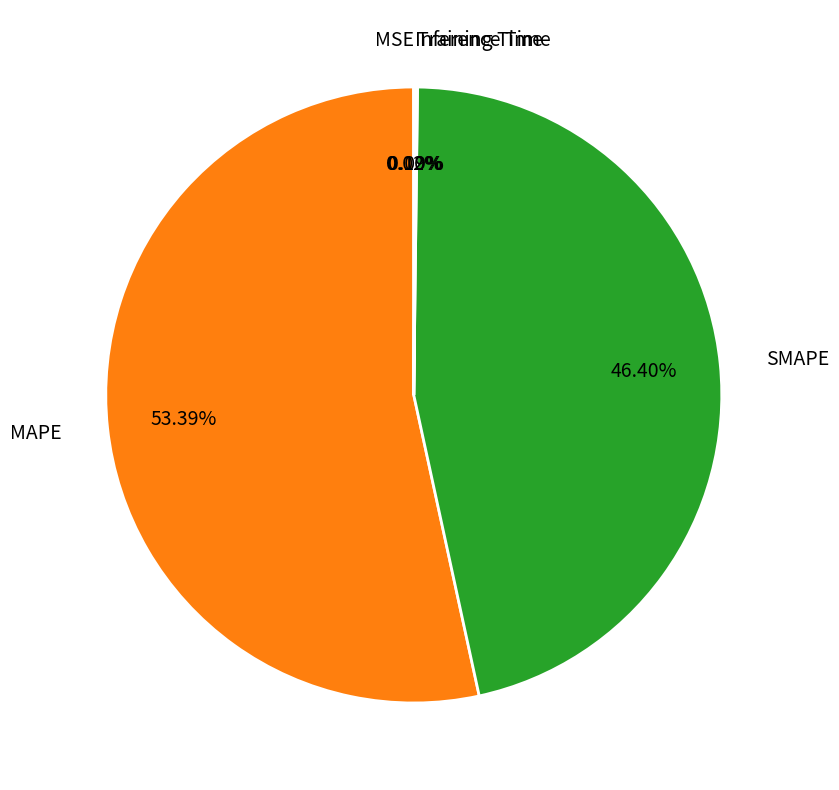

Is there any slice that represents more than half of the pie?

Yes